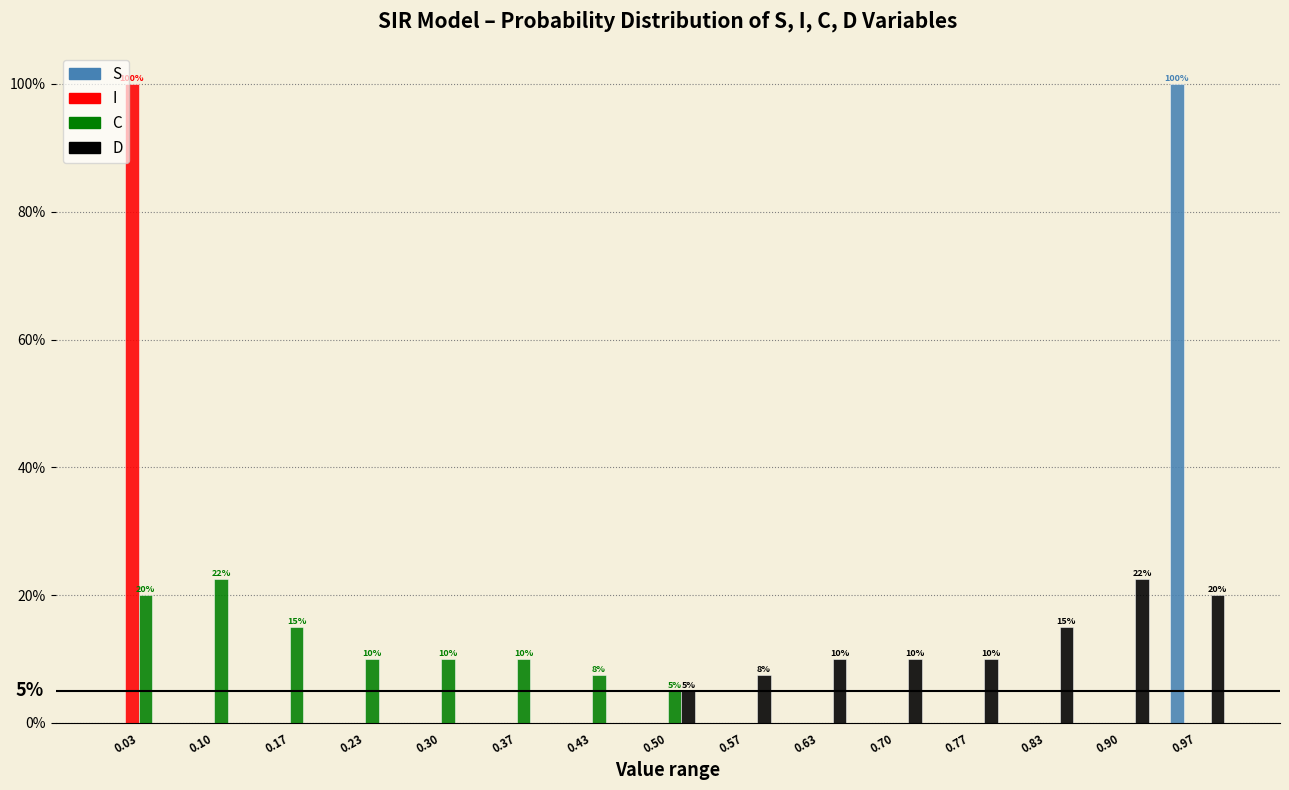

In the D series, which range on the x-axis has the tallest bar?

0.87 to 0.93